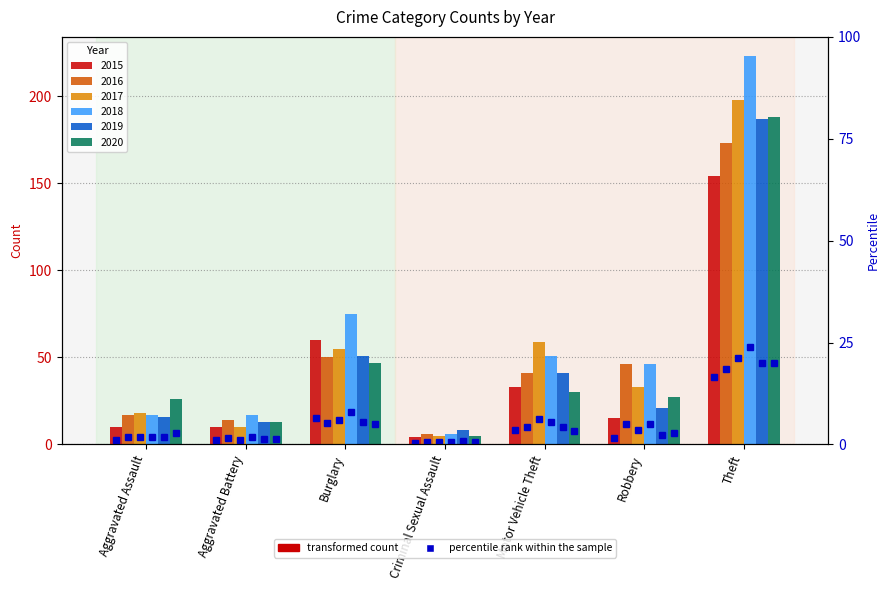

At which label does 2015 reach its minimum?

Criminal Sexual Assault